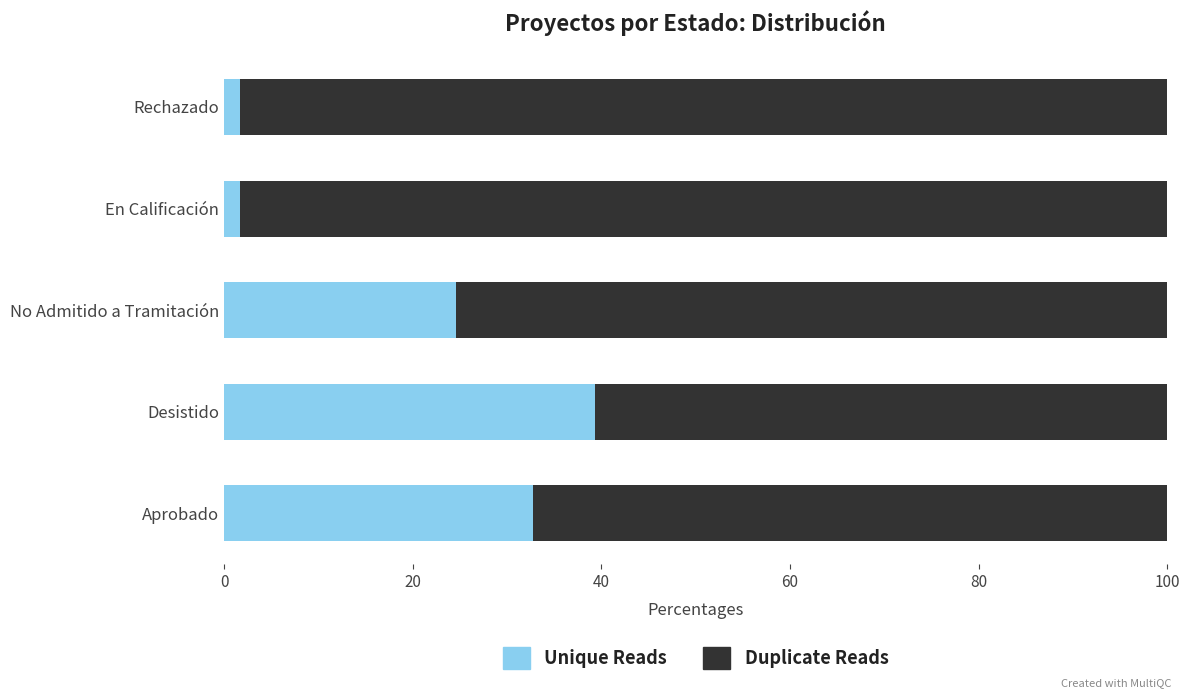

What is the approximate value of Unique Reads at Desistido?

39.3